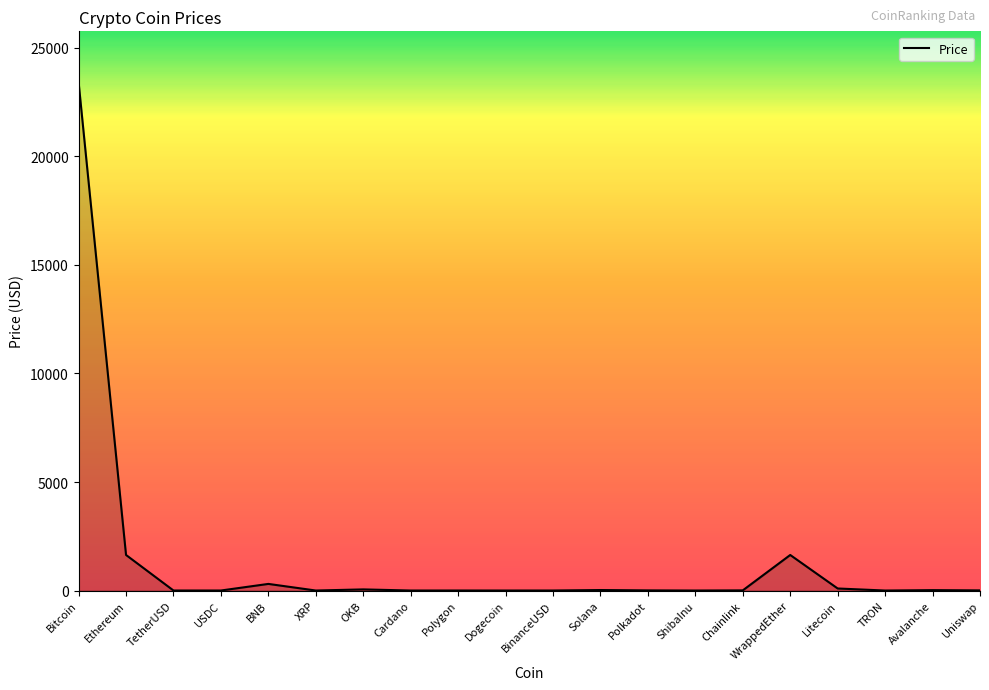

True or false: there are more than 2 points higher than both neighbors.

True